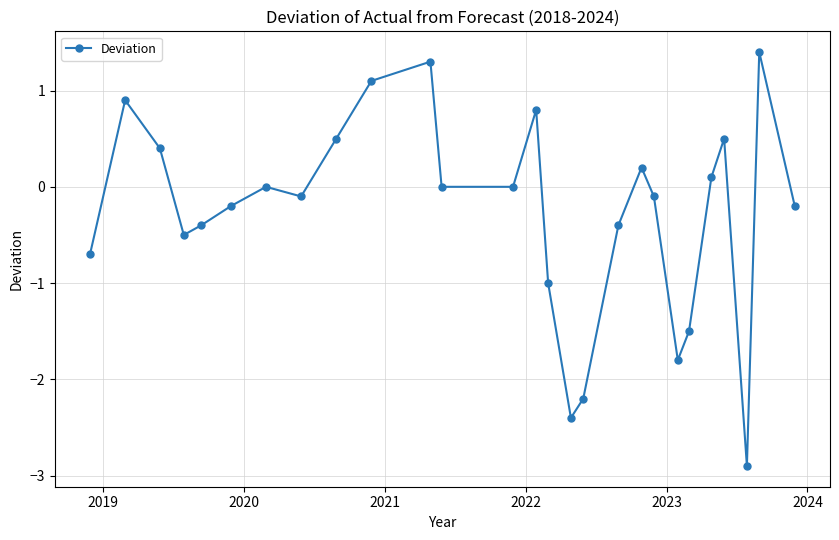

What is the maximum value shown in the chart?

1.4